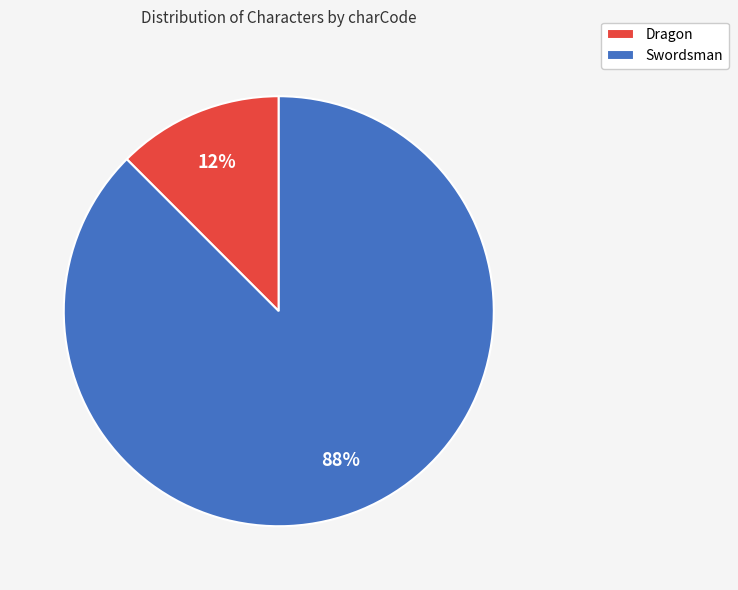

How many segments does this pie chart have?

2